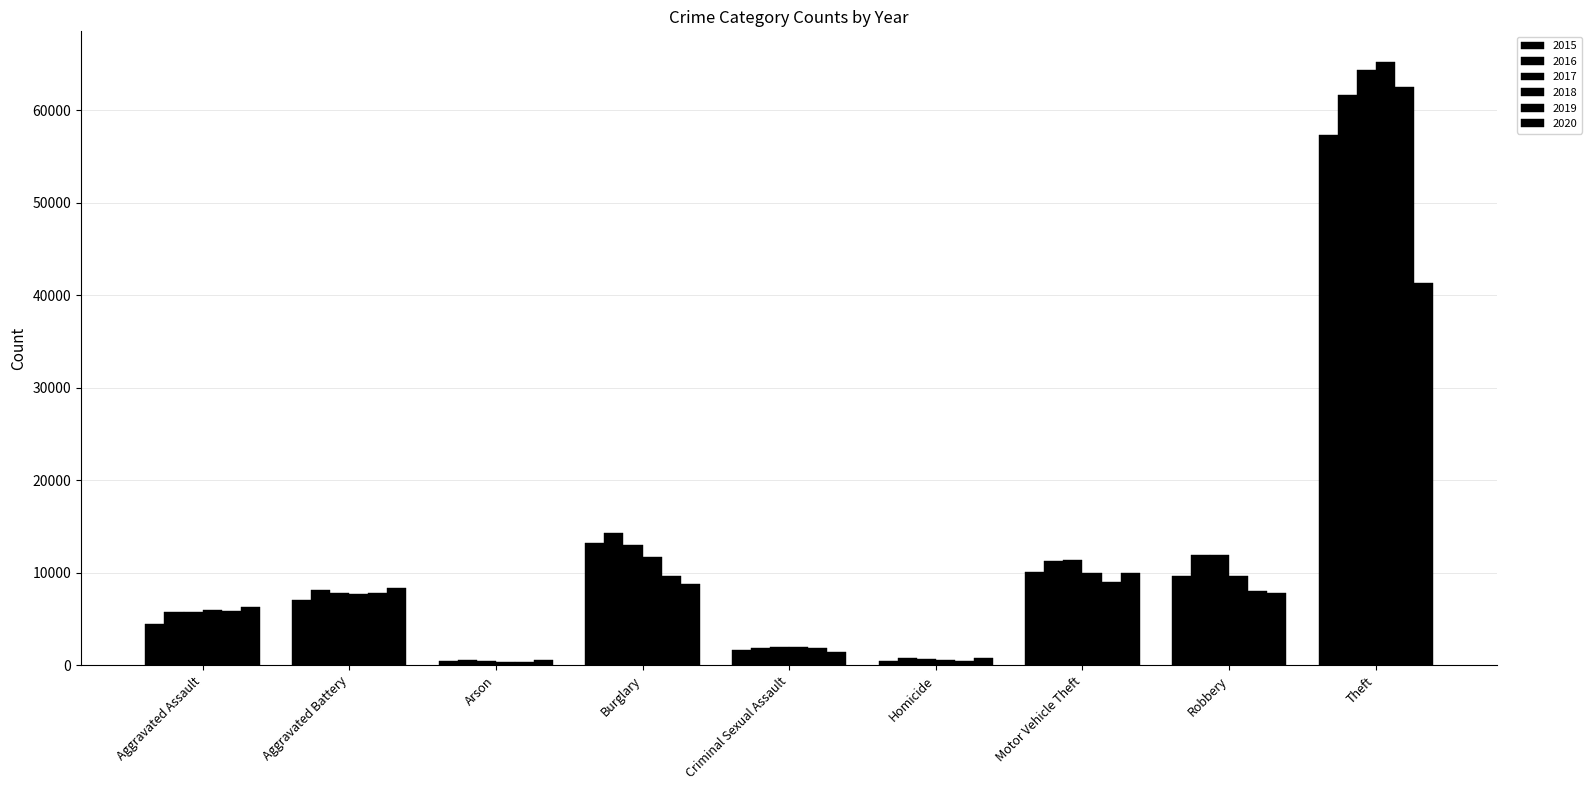

What is the maximum value shown in the chart?

65282